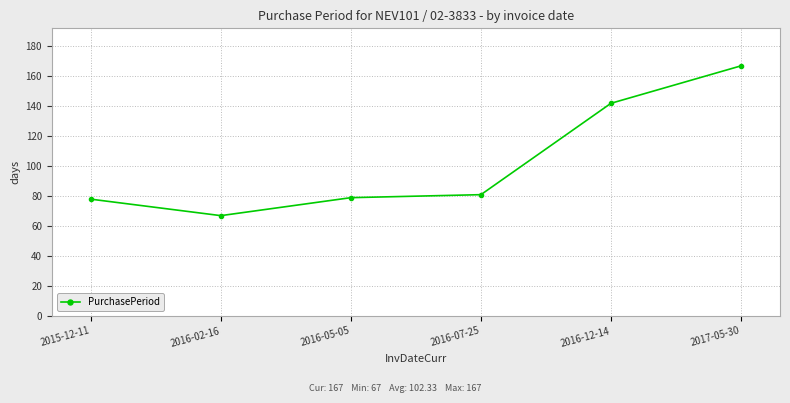

Reading left to right, extract all data points from this chart.

2015-12-11=78	2016-02-16=67	2016-05-05=79	2016-07-25=81	2016-12-14=142	2017-05-30=167